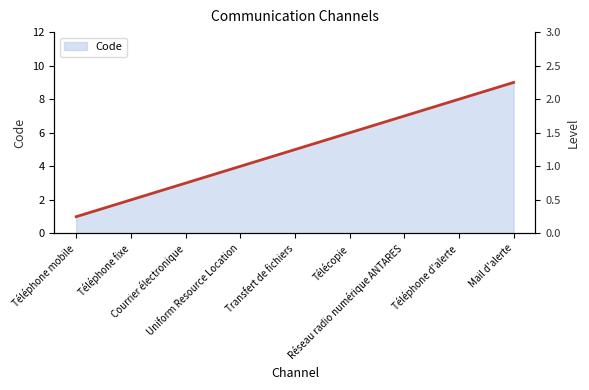

Reading right to left, what are all the values shown in this chart?

Mail d'alerte=9	Téléphone d'alerte=8	Réseau radio numérique ANTARES=7	Télécopie=6	Transfert de fichiers=5	Uniform Resource Location=4	Courrier électronique=3	Téléphone fixe=2	Téléphone mobile=1